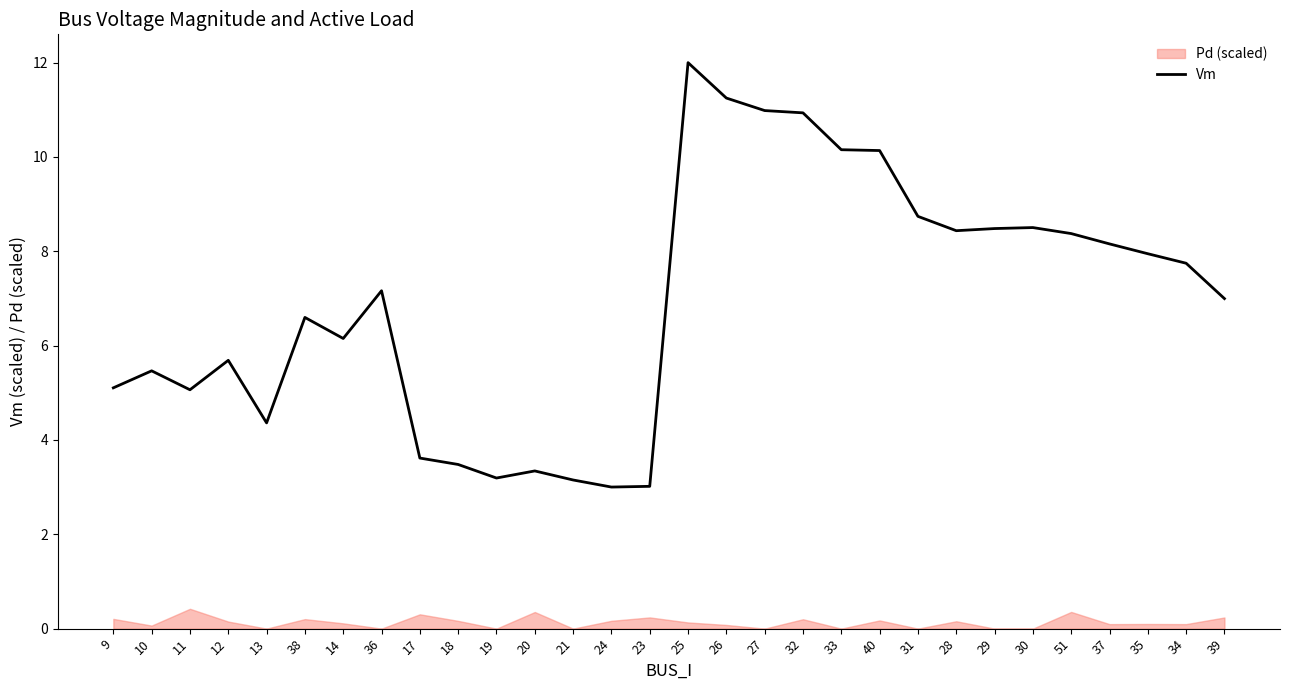

Where does the data first go above 7?

36